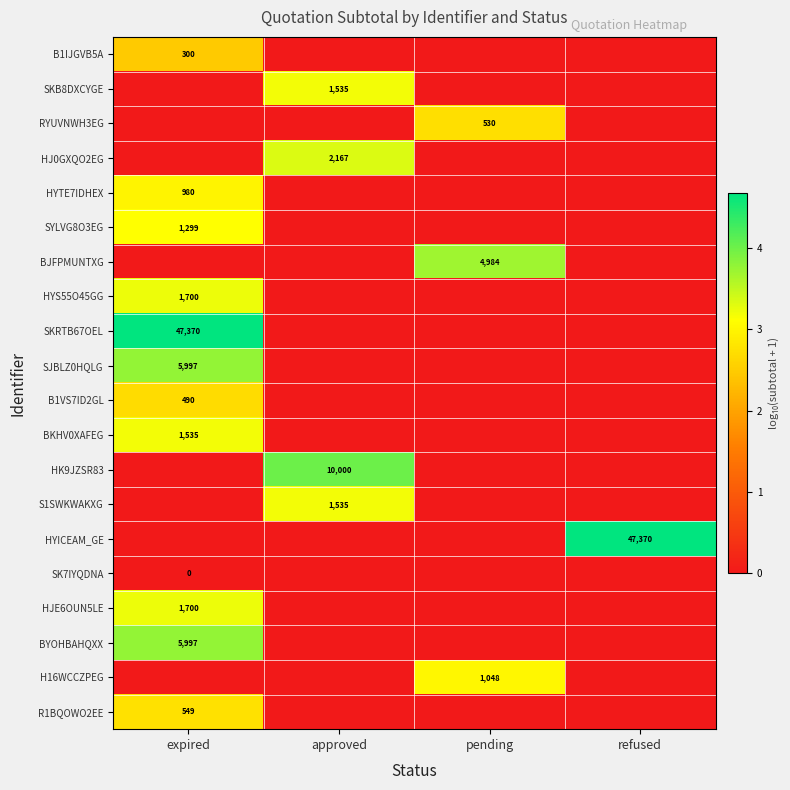

At which category is the sum across all series the highest?

expired